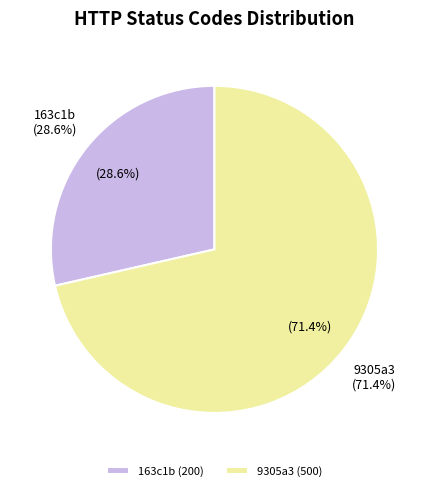

Which category has the biggest portion of the pie?

9305a3